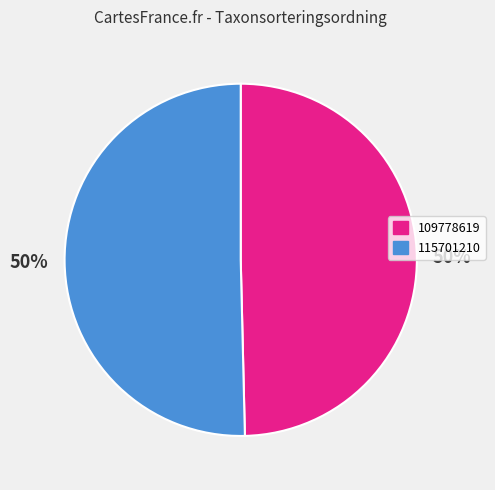

To the nearest percent, what is the average slice percentage?

50%